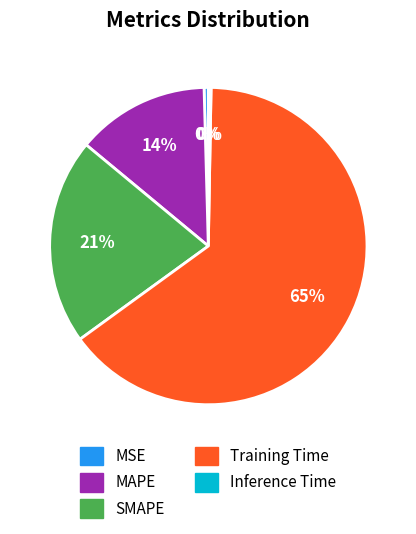

Which category has the biggest portion of the pie?

Training Time